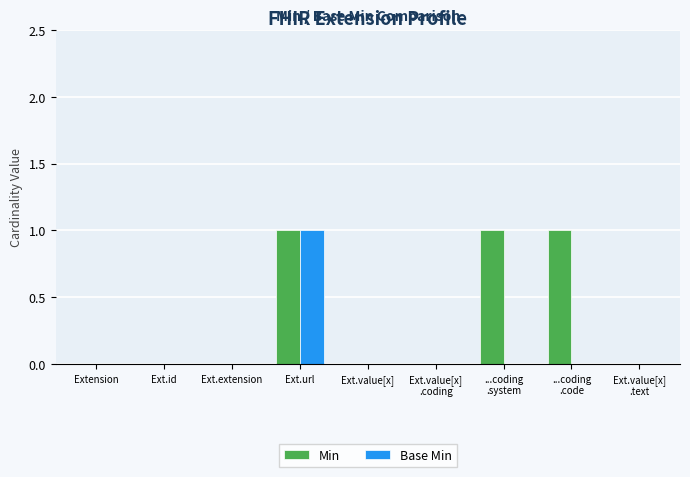

How many Base Min values are between 0 and 1?

9